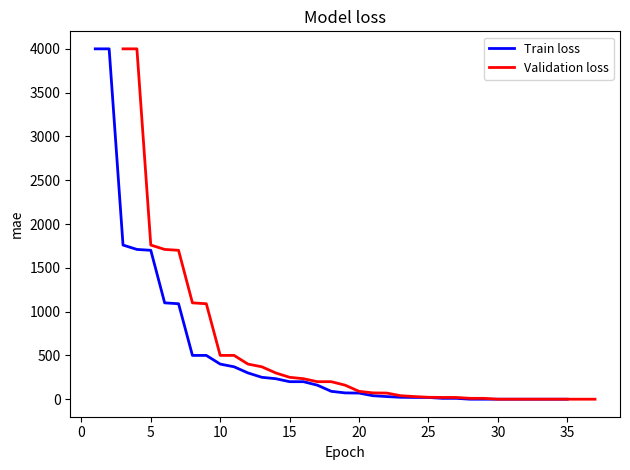

Reading right to left, what are all the values shown in this chart?

Train loss: 0	0	0	0	0	0	0	0	10	10	20	20	22	30	40	70	72	90	160	200	200	234	250	300	370	401	500	500	1090	1100	1700	1710	1760	4000	4000
Validation loss: 0	0	0	0	0	0	0	0	10	10	20	20	22	30	40	70	72	90	160	200	200	234	250	300	370	401	500	500	1090	1100	1700	1710	1760	4000	4000